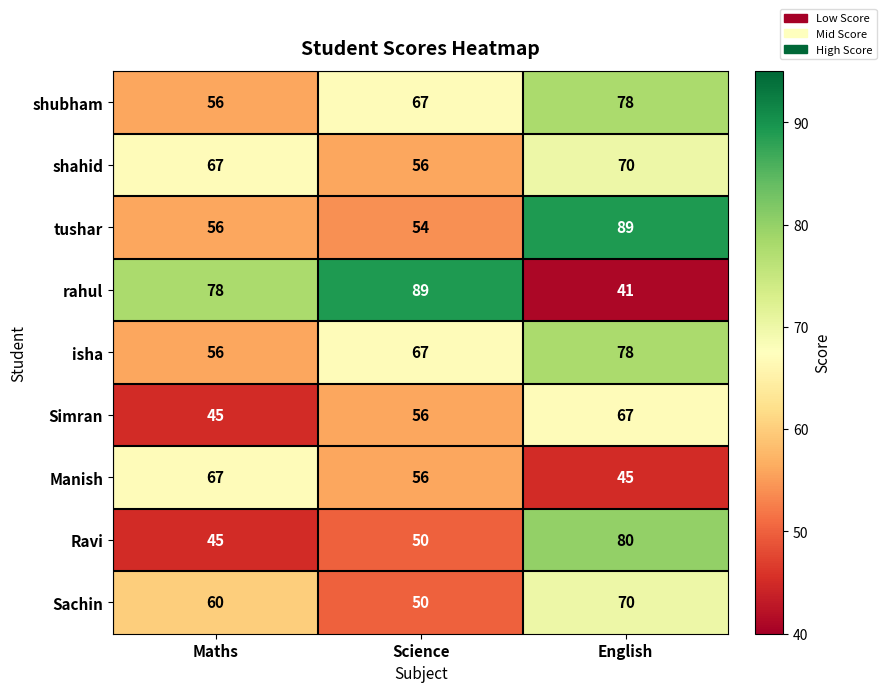

At which label does shahid reach its peak?

English